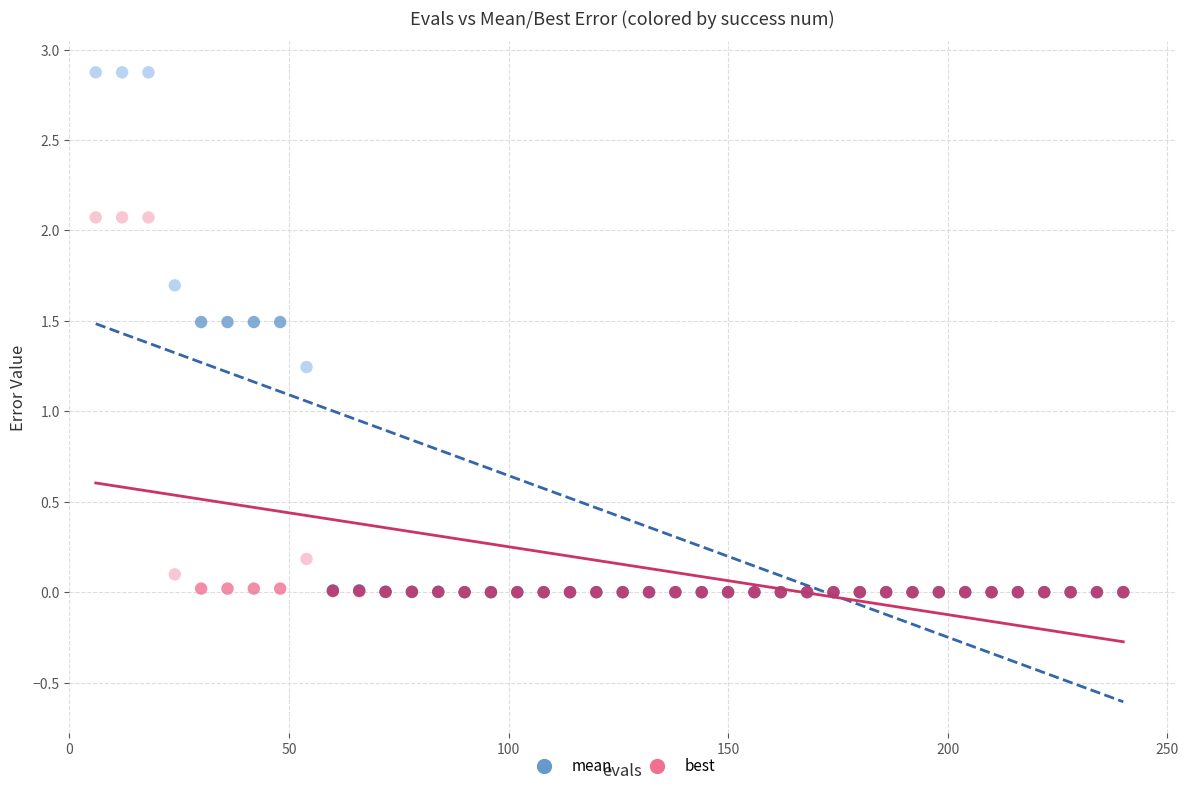

What are all the series names shown in the legend?

mean, best